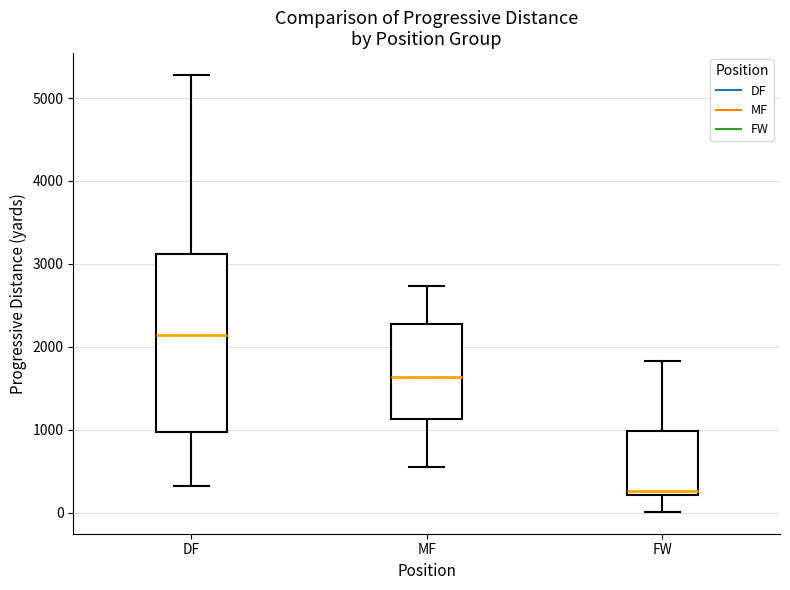

Reading left to right, read every box against the y-axis: the position of its median line, the range the box covers, and the ends of its whiskers. The values are not printed on the chart, so give them approximately, as read against the axis.

DF: median 2100, box 1000 to 3100, whiskers 300 to 5300
MF: median 1600, box 1100 to 2300, whiskers 500 to 2700
FW: median 300, box 200 to 1000, whiskers 0 to 1800